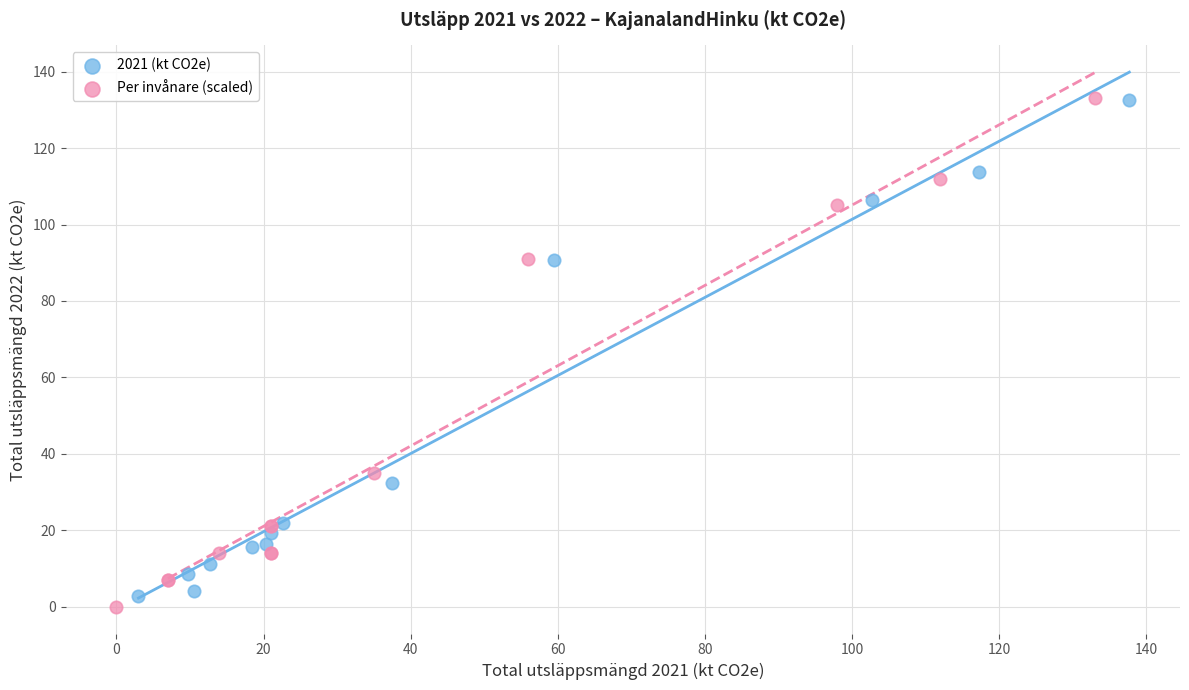

What are all the series names shown in the legend?

2021 (kt CO2e), Per invånare (scaled)